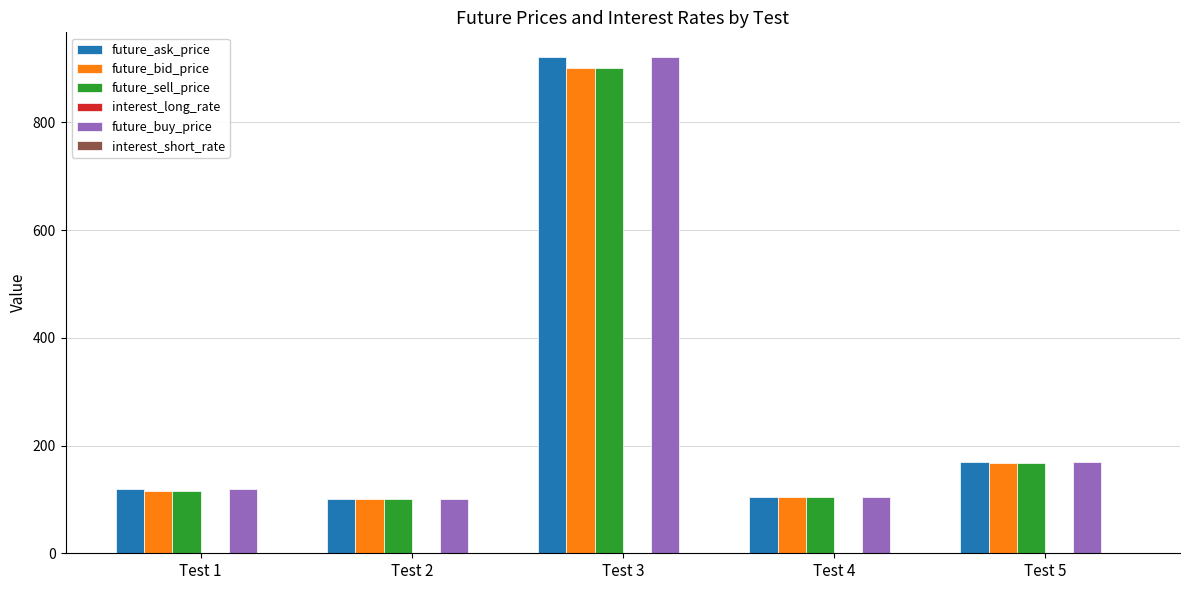

What value does the future_buy_price series have at Test 2?

101.2